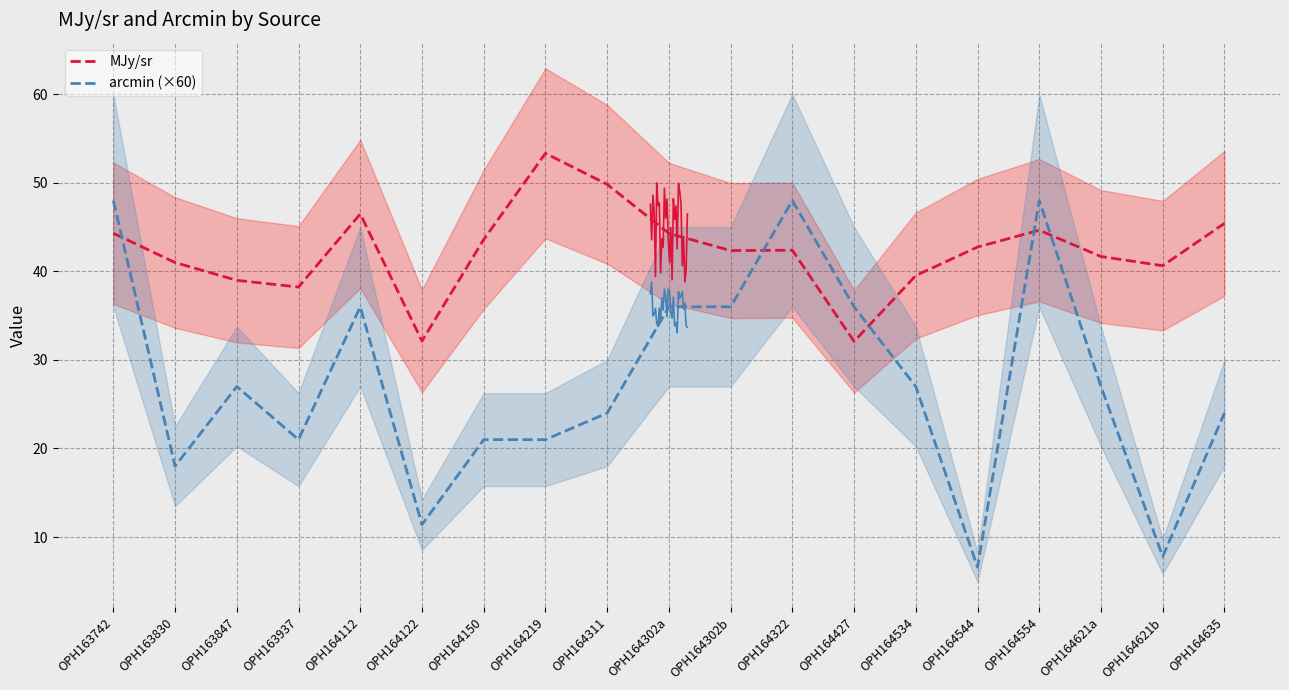

Between OPH164322 and OPH163937, which is larger?

OPH164322